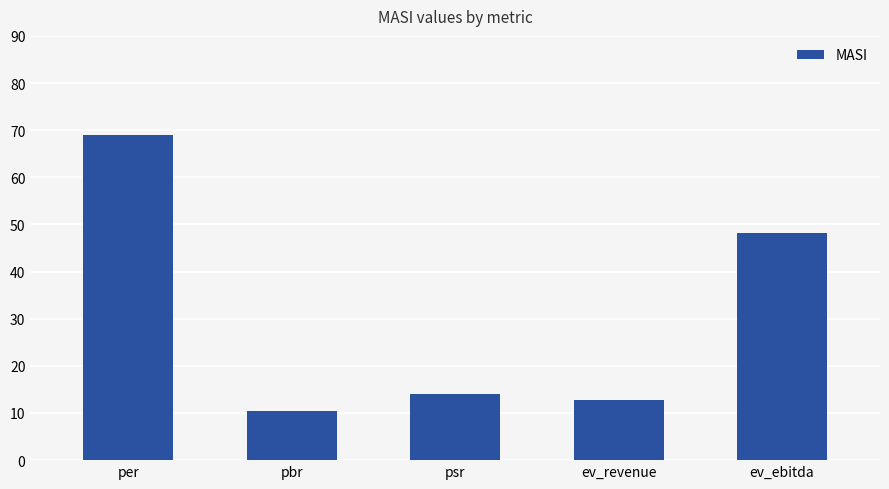

What is the difference between the second highest and second lowest values?

35.5